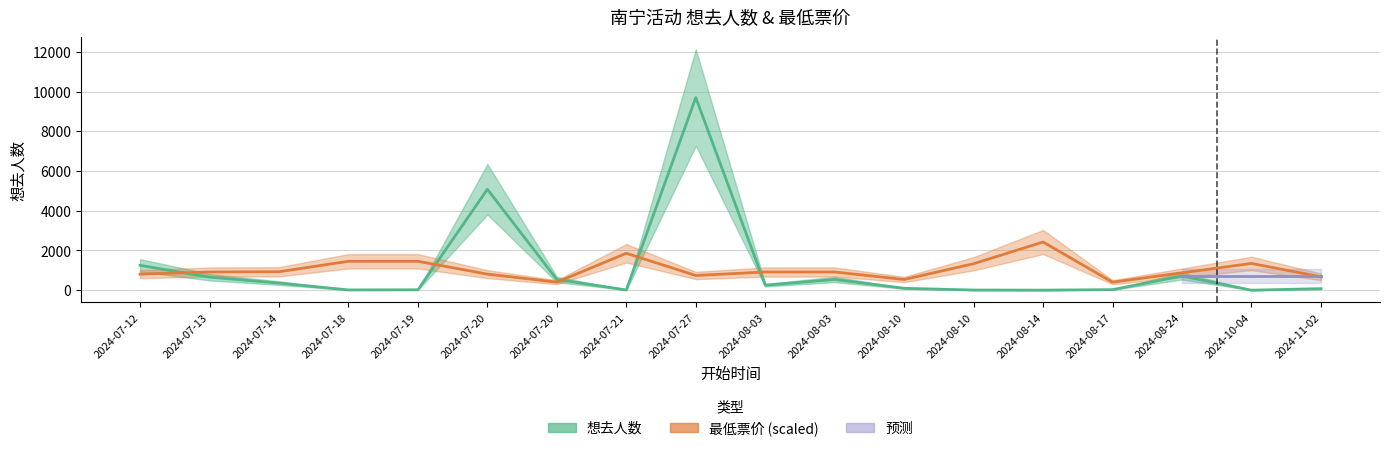

How many lines are shown in the chart?

2